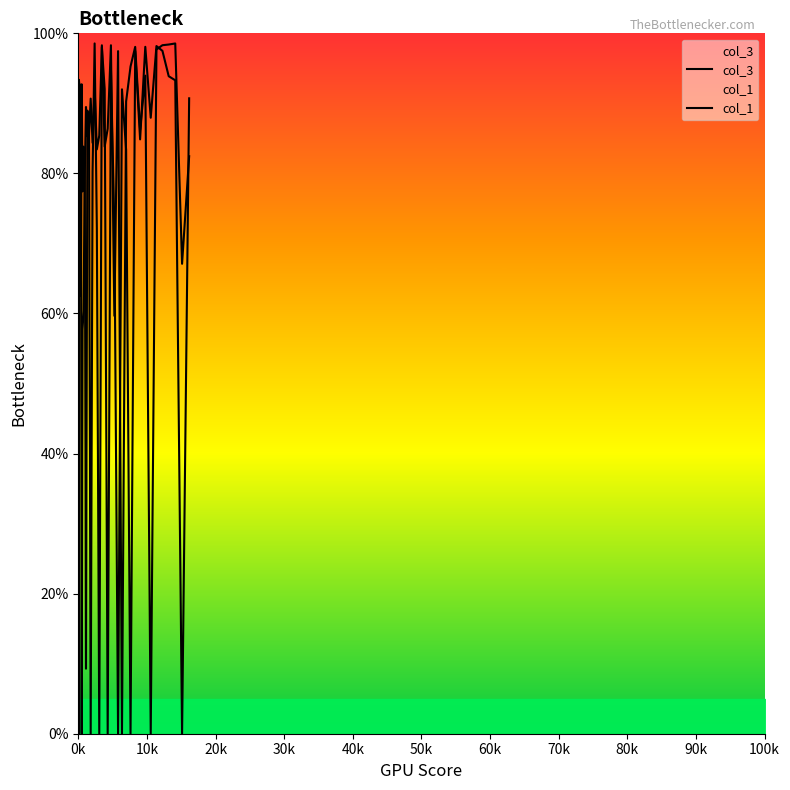

What is the difference between the maximum and second lowest values in the col_1 series?

98.6